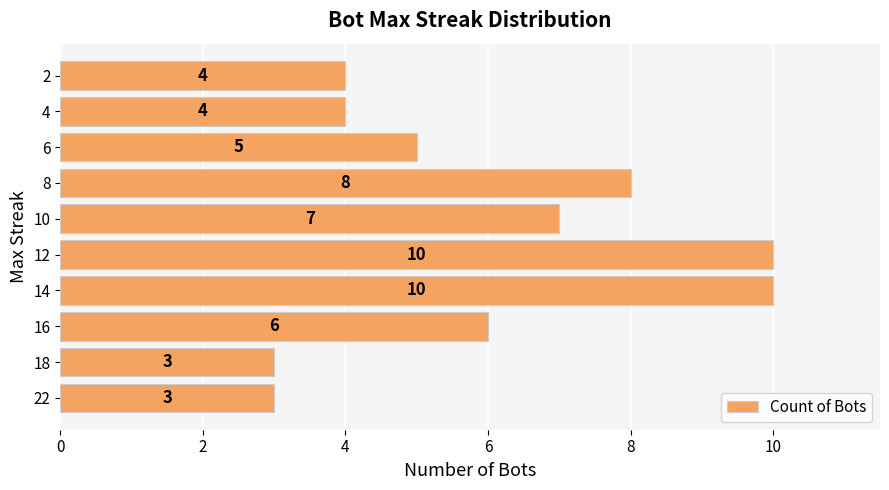

Approximately how many times larger is the value at 12 compared to 4?

2.5